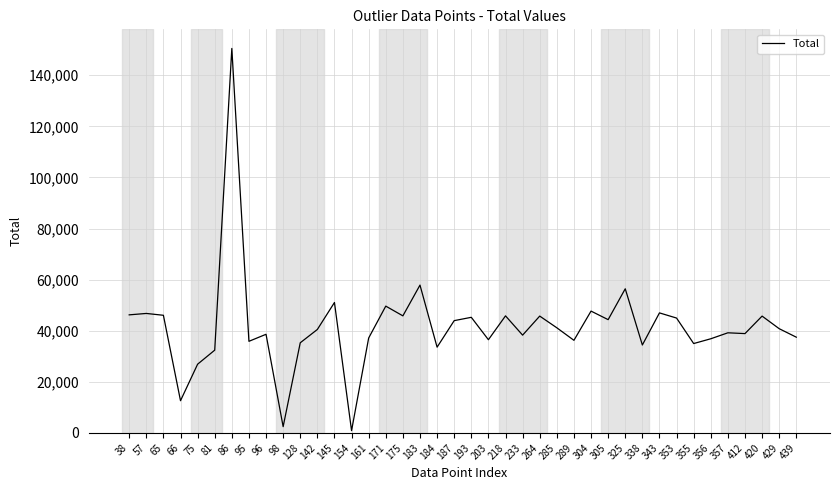

What value does the data have at 356?

36872.7